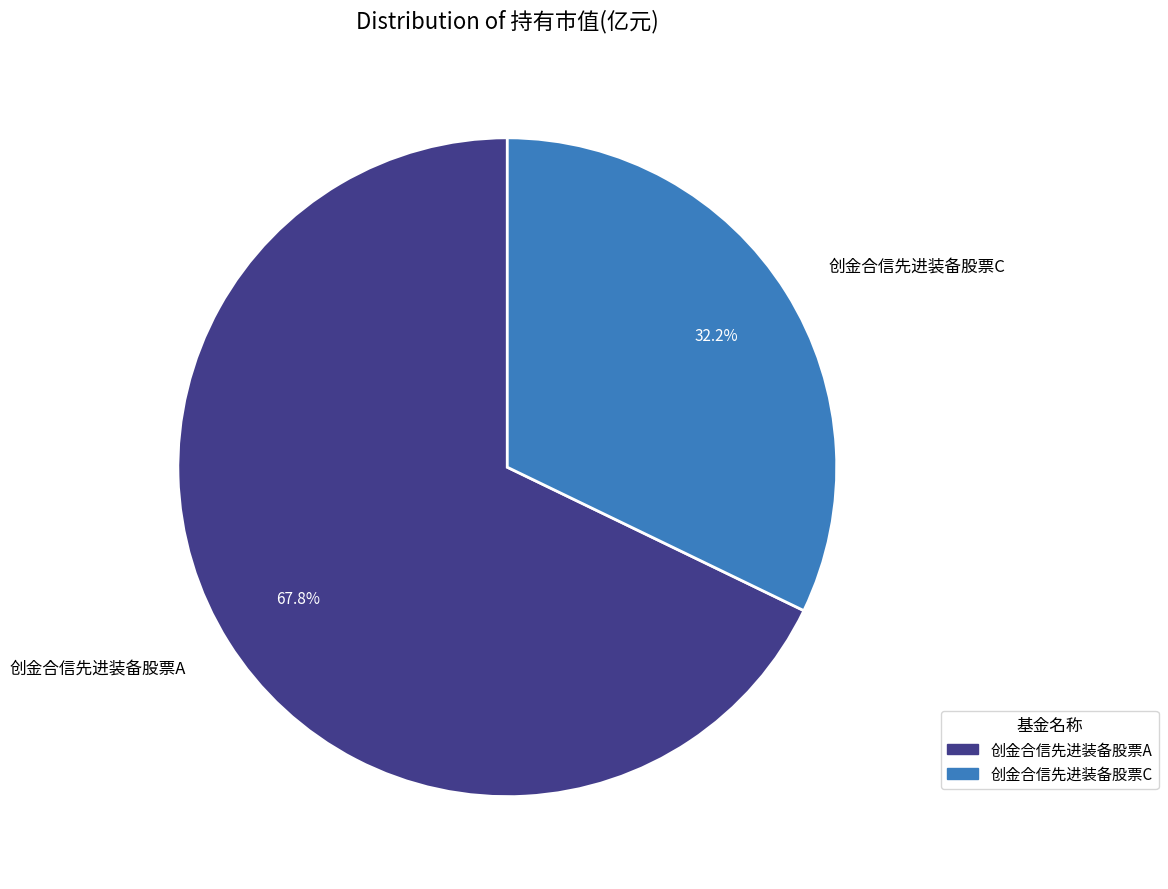

To the nearest percent, what is the average slice percentage?

50%